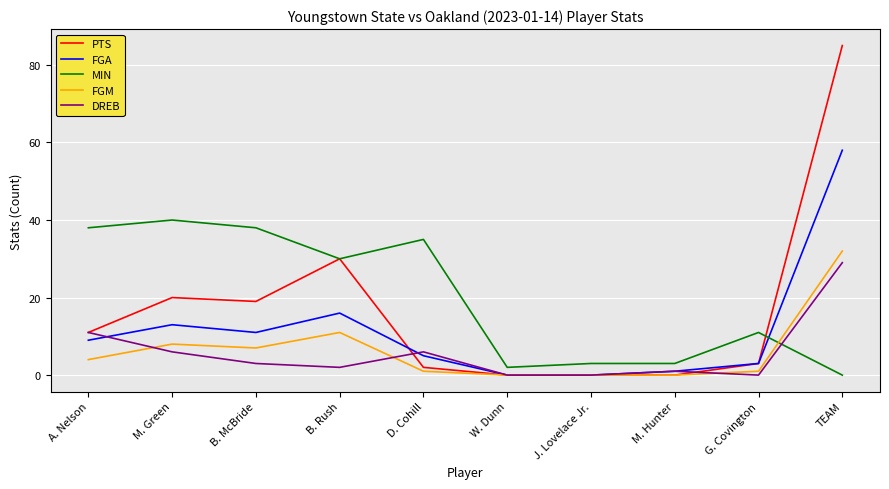

Is it true that DREB equals 6 at M. Green?

True